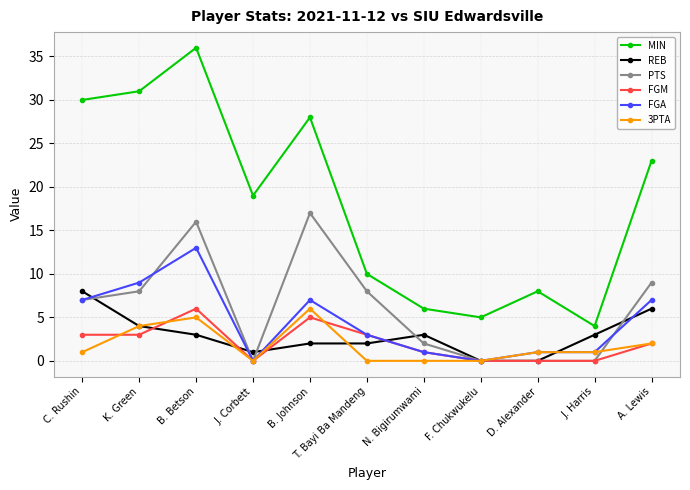

What is the difference between the highest and lowest values at B. Betson?

33